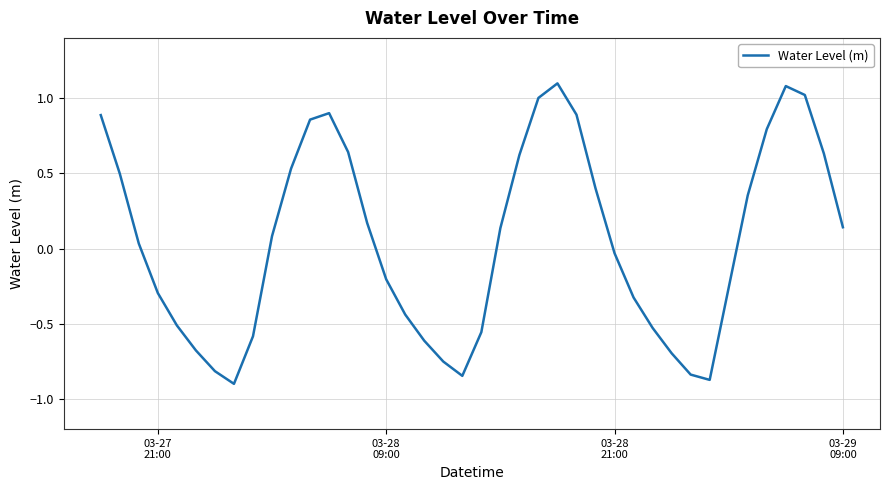

What is the difference between the maximum and minimum values?

2.0